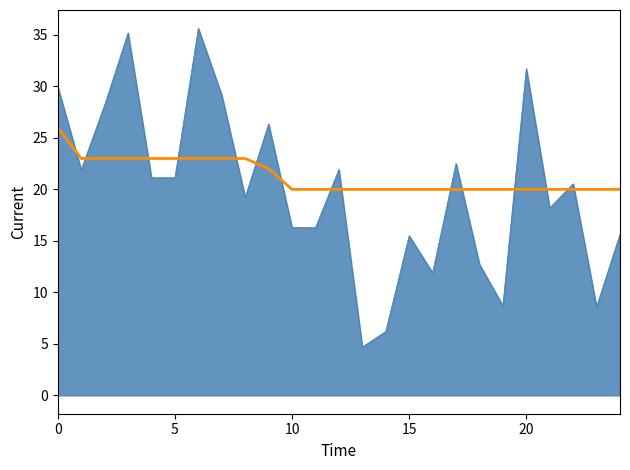

What is the smallest value displayed?

4.7